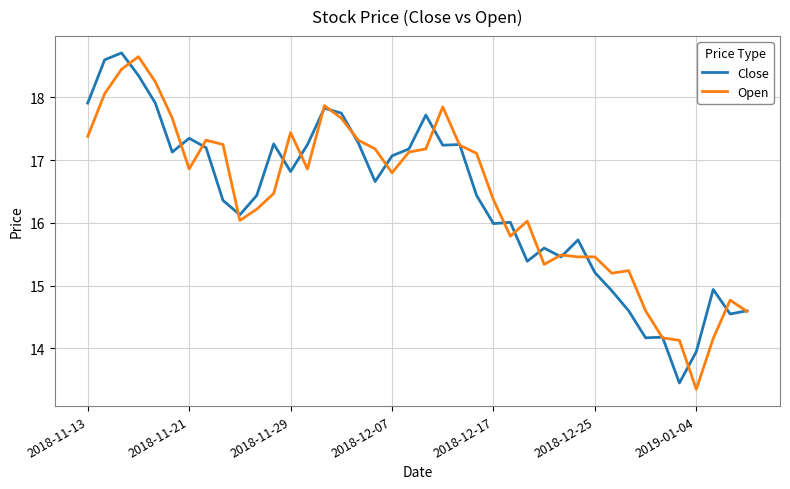

Does the chart have visible grid lines?

Yes